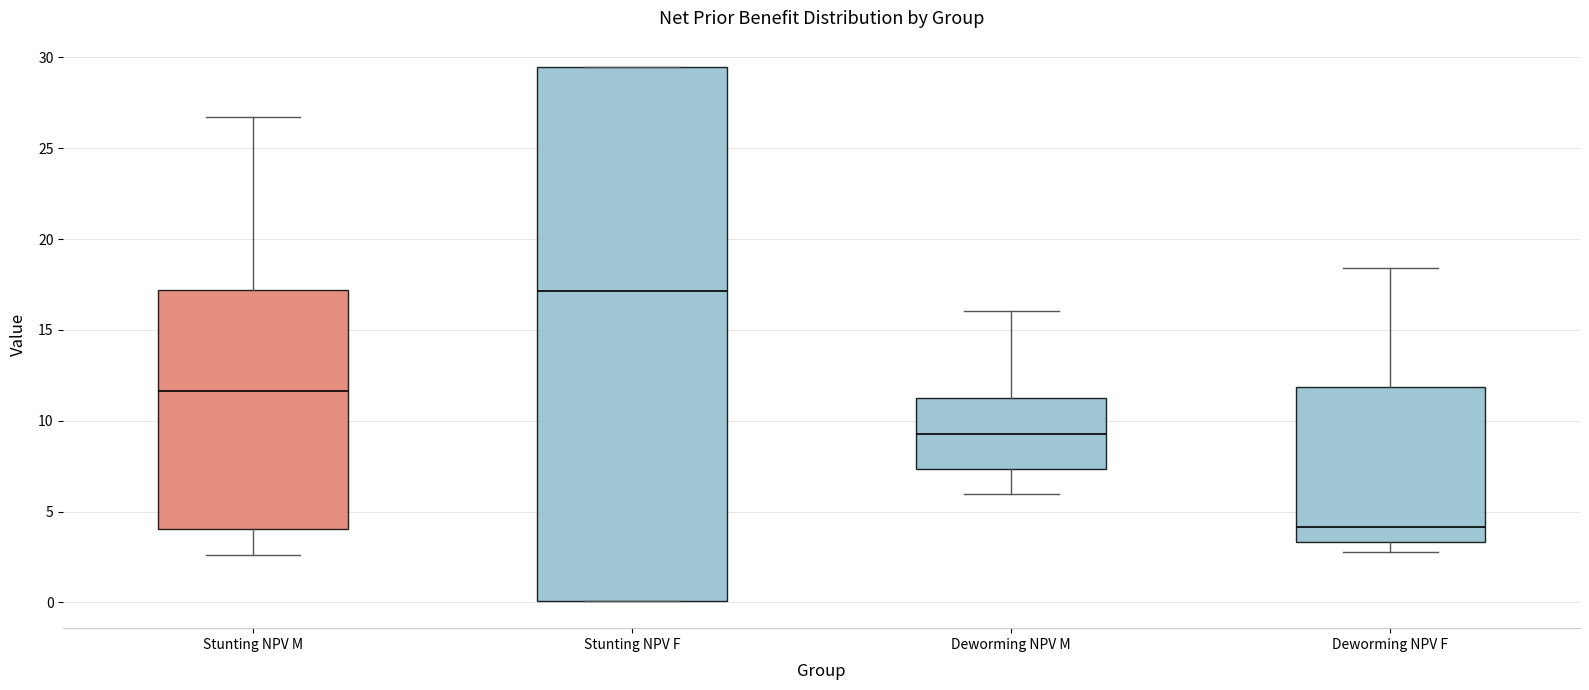

Reading left to right, transcribe this box plot: for each box, give where its median line is, the range the box spans, and where its two whiskers end, as read against the y-axis. The values are not printed on the chart, so give them approximately, as read against the axis.

Stunting NPV M: median 11.5, box 4.0 to 17.0, whiskers 2.5 to 26.5
Stunting NPV F: median 17.0, box 0.0 to 29.5, whiskers 0.0 to 29.5
Deworming NPV M: median 9.5, box 7.5 to 11.0, whiskers 6.0 to 16.0
Deworming NPV F: median 4.0, box 3.5 to 12.0, whiskers 2.5 to 18.5